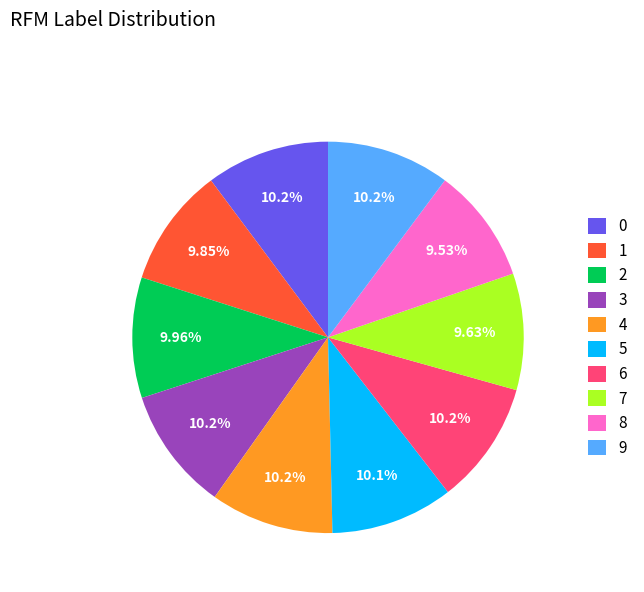

To the nearest percent, what is the average slice percentage?

10%